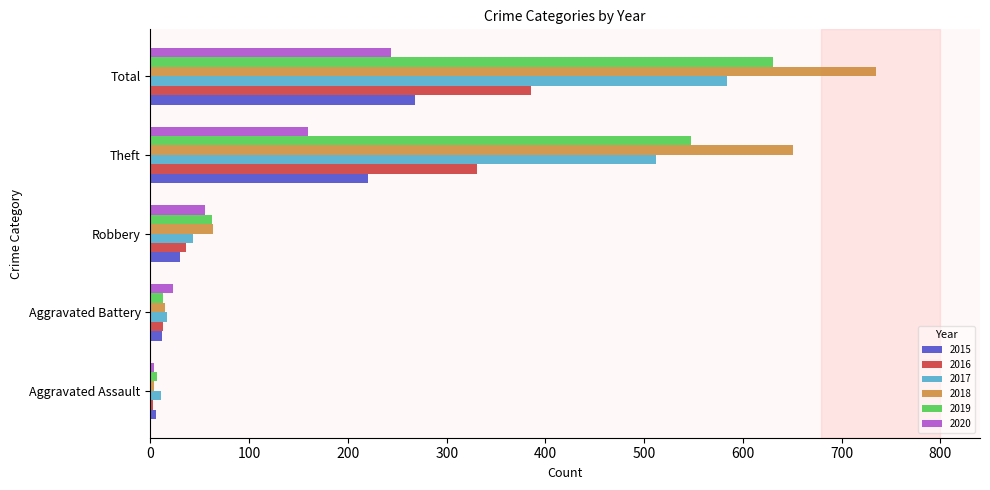

Which series has the largest range (max minus min)?

2018